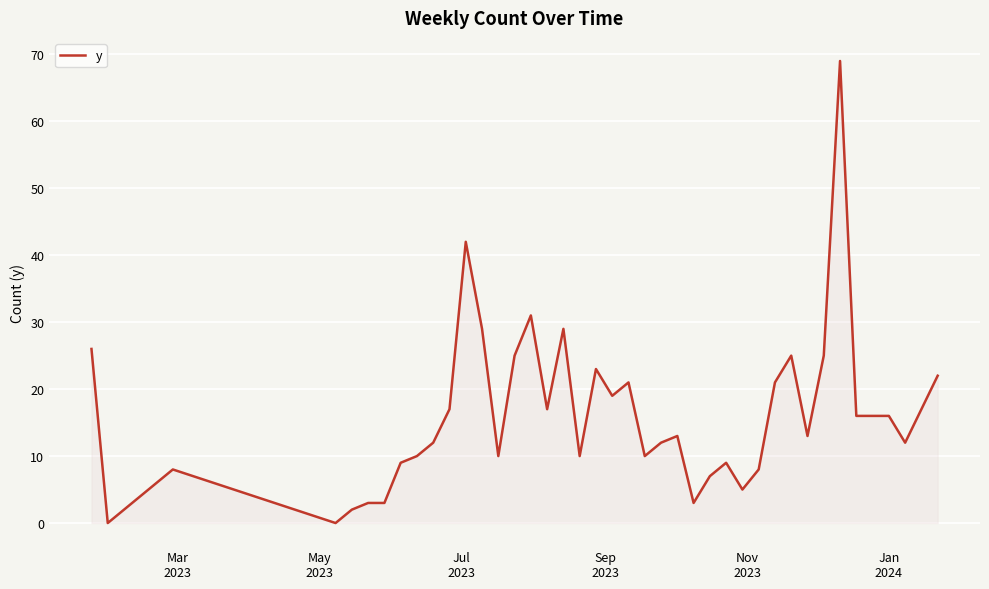

What is the greatest value displayed?

69